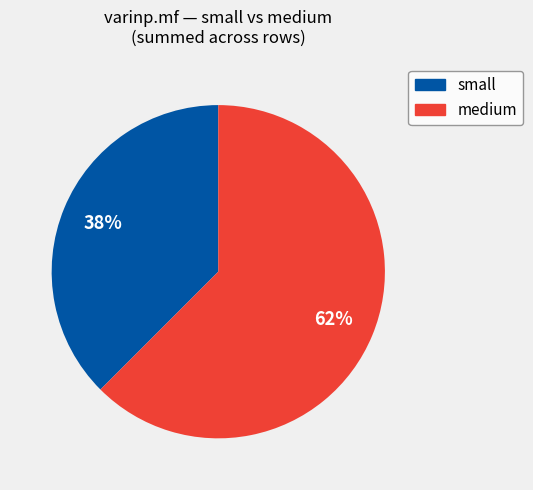

To the nearest percent, what is the average slice percentage?

50%